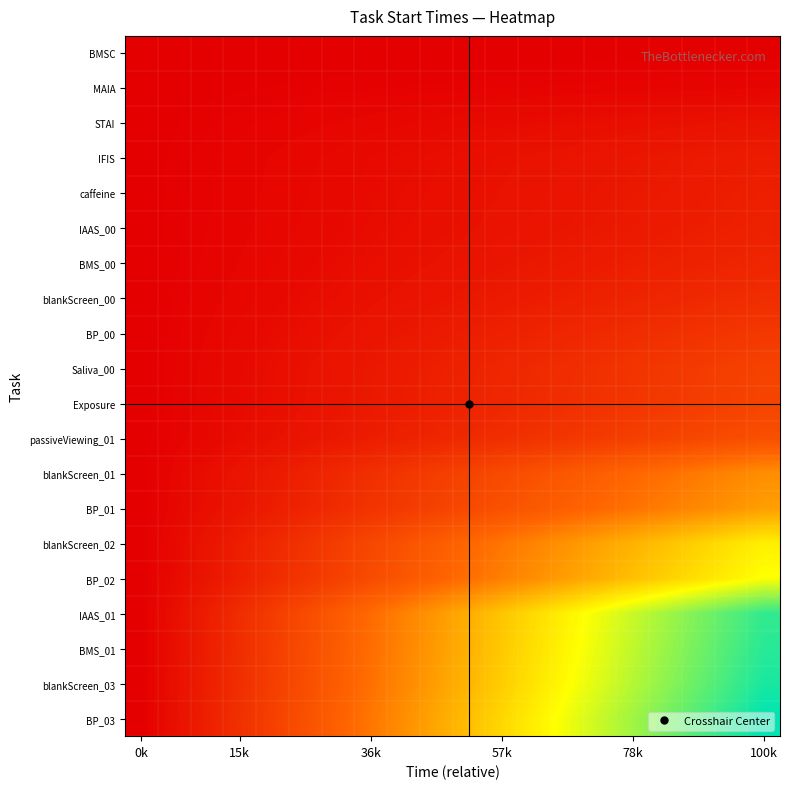

At which category does the chart reach its peak across all series?

100k